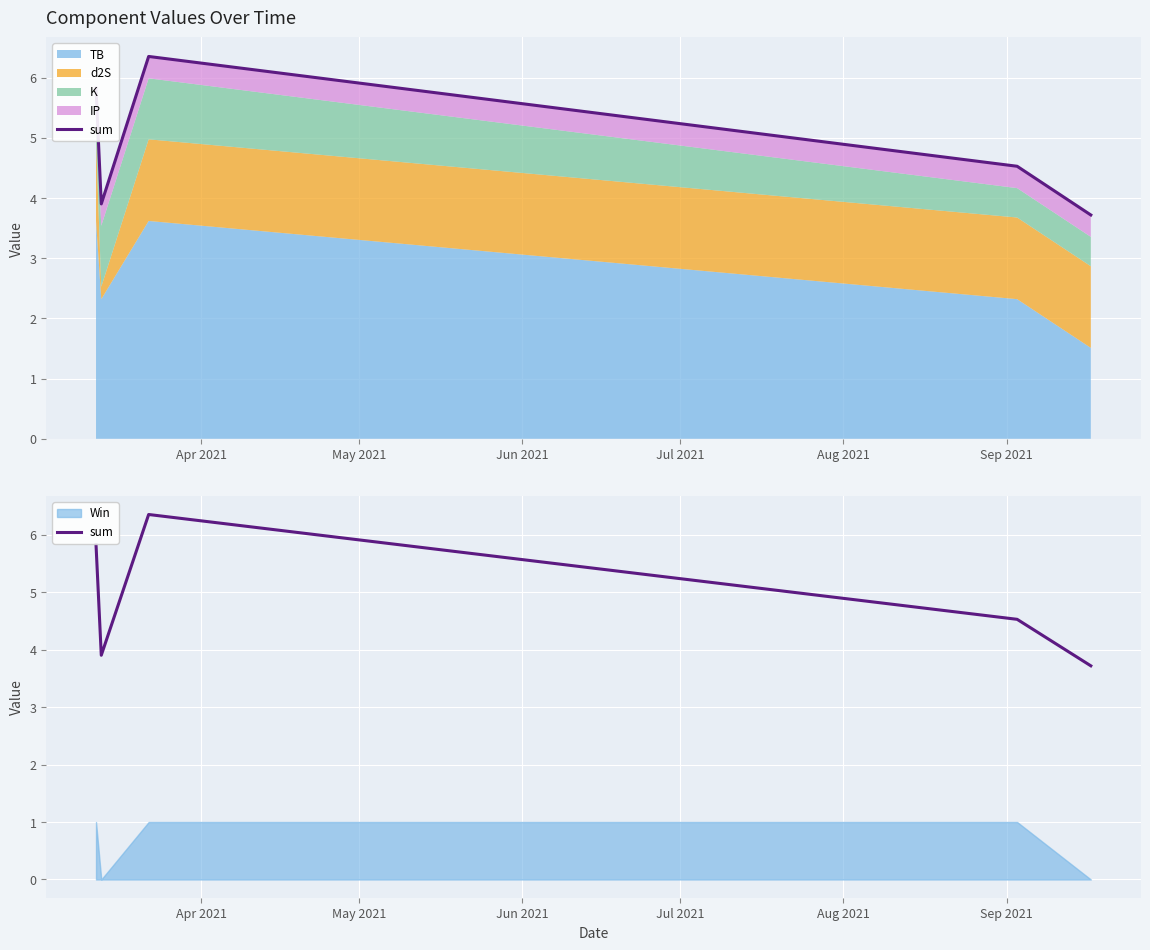

How many lines are shown in the chart?

1